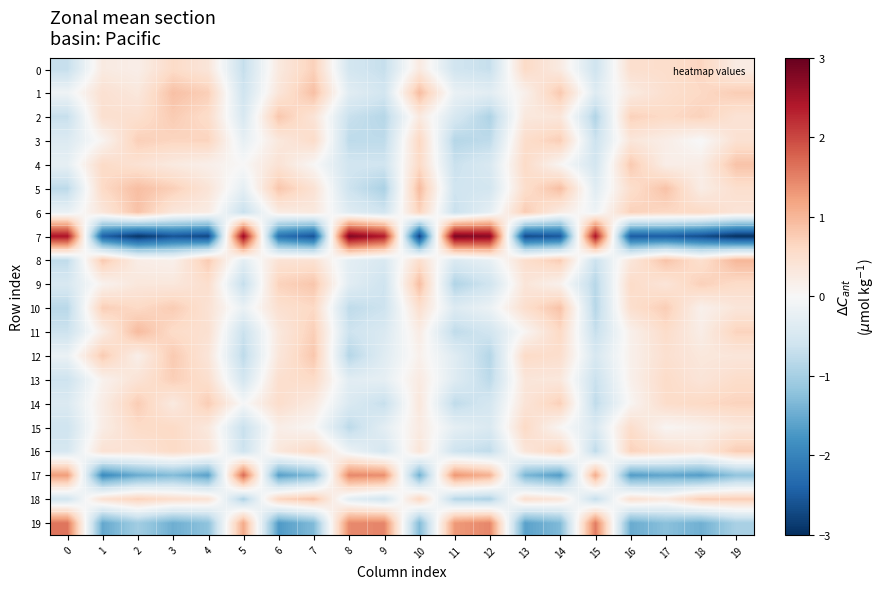

Reading left to right, transcribe all the data shown in this chart.

0: 0=-0.7	1=0.3	2=0.2	3=0.6	4=0.4	5=-0.7	6=0.3	7=0.7	8=-0.5	9=-0.7	10=0.3	11=-0.6	12=-0.7	13=0.6	14=0.3	15=-0.6	16=0.5	17=0.5	18=0.6	19=0.2
1: 0=-0.1	1=0.5	2=0.3	3=0.9	4=0.7	5=-0.6	6=0.4	7=0.9	8=-0.3	9=-0.6	10=0.9	11=-0.2	12=-0.3	13=0.2	14=0.8	15=-0.4	16=0.3	17=0.5	18=0.6	19=0.7
2: 0=-0.7	1=0.5	2=0.5	3=0.8	4=0.5	5=-0.5	6=0.8	7=0.4	8=-0.7	9=-0.8	10=0.3	11=-0.5	12=-0.9	13=0.3	14=0.3	15=-0.9	16=0.7	17=0.6	18=0.7	19=0.4
3: 0=-0.4	1=0.1	2=0.7	3=0.6	4=0.7	5=-0.2	6=0.3	7=0.6	8=-0.8	9=-0.8	10=0.6	11=-0.9	12=-0.8	13=0.5	14=0.7	15=-0.6	16=0.3	17=0.2	18=-0.0	19=0.5
4: 0=-0.3	1=0.6	2=0.4	3=0.3	4=0.2	5=0.0	6=0.4	7=0.0	8=-0.6	9=-0.6	10=0.6	11=-0.7	12=-0.5	13=0.6	14=0.1	15=-0.5	16=0.8	17=0.2	18=0.2	19=0.9
5: 0=-0.8	1=0.6	2=0.9	3=0.7	4=0.4	5=-0.3	6=0.8	7=0.4	8=-0.6	9=-1.0	10=0.9	11=-0.6	12=-0.5	13=0.5	14=0.9	15=-0.3	16=0.5	17=0.9	18=0.2	19=0.5
6: 0=-0.2	1=0.4	2=0.9	3=0.3	4=0.2	5=-0.7	6=0.2	7=0.3	8=-0.4	9=-0.6	10=0.7	11=-0.7	12=-0.3	13=0.8	14=0.2	15=-0.1	16=0.7	17=0.6	18=0.6	19=0.4
7: 0=2.5	1=-2.4	2=-2.9	3=-2.6	4=-2.7	5=2.6	6=-2.2	7=-2.6	8=2.8	9=2.4	10=-2.8	11=2.8	12=2.7	13=-2.7	14=-2.5	15=2.5	16=-2.5	17=-2.5	18=-2.7	19=-3.0
8: 0=-0.7	1=0.8	2=0.2	3=0.2	4=0.8	5=-0.3	6=0.4	7=0.4	8=-0.3	9=-0.5	10=0.5	11=-0.4	12=-0.2	13=0.5	14=0.8	15=-0.6	16=0.3	17=0.9	18=0.5	19=1.0
9: 0=-0.5	1=0.1	2=0.3	3=0.3	4=0.5	5=-0.7	6=0.7	7=0.8	8=-0.3	9=-0.6	10=0.9	11=-0.9	12=-0.6	13=0.4	14=0.1	15=-0.8	16=0.6	17=0.4	18=0.7	19=0.6
10: 0=-0.8	1=0.7	2=0.6	3=0.8	4=0.4	5=-0.2	6=0.5	7=0.6	8=-0.8	9=-0.6	10=0.5	11=-0.4	12=-0.2	13=0.5	14=0.9	15=-0.8	16=0.5	17=0.7	18=0.1	19=0.4
11: 0=-0.6	1=0.2	2=0.9	3=0.6	4=0.5	5=-0.7	6=0.3	7=0.7	8=-0.6	9=-0.4	10=0.2	11=-0.8	12=-0.6	13=0.1	14=0.6	15=-0.7	16=0.1	17=0.5	18=0.2	19=0.7
12: 0=-0.2	1=0.8	2=0.2	3=0.8	4=0.4	5=-0.8	6=0.3	7=0.8	8=-0.9	9=-0.4	10=0.1	11=-0.4	12=-0.9	13=0.6	14=0.5	15=-0.5	16=0.1	17=0.5	18=0.3	19=0.4
13: 0=-0.6	1=0.1	2=0.4	3=0.7	4=0.5	5=-0.5	6=0.5	7=0.6	8=-0.3	9=-0.3	10=0.3	11=-0.4	12=-0.8	13=0.4	14=0.3	15=-0.7	16=0.1	17=0.6	18=0.4	19=0.5
14: 0=-0.4	1=0.2	2=0.8	3=0.3	4=0.7	5=-0.0	6=0.5	7=0.3	8=-0.4	9=-0.7	10=0.3	11=-0.8	12=-0.5	13=0.4	14=0.7	15=-0.8	16=0.1	17=0.5	18=0.6	19=0.7
15: 0=-0.6	1=0.2	2=0.6	3=0.6	4=0.3	5=-0.7	6=0.2	7=0.0	8=-0.8	9=-0.3	10=0.3	11=-0.3	12=-0.4	13=0.6	14=0.0	15=-0.4	16=0.5	17=0.1	18=0.2	19=0.3
16: 0=-0.5	1=0.4	2=0.4	3=0.6	4=0.4	5=-0.6	6=0.3	7=0.6	8=-0.2	9=-0.5	10=0.4	11=-0.6	12=-0.8	13=0.4	14=0.7	15=-0.8	16=0.7	17=0.5	18=0.4	19=0.8
17: 0=1.3	1=-1.9	2=-1.5	3=-1.3	4=-1.6	5=1.7	6=-1.6	7=-1.3	8=1.5	9=1.4	10=-1.4	11=1.3	12=1.1	13=-1.4	14=-1.7	15=1.1	16=-1.7	17=-1.6	18=-1.7	19=-1.2
18: 0=-0.6	1=0.5	2=0.7	3=0.5	4=0.4	5=-0.9	6=0.7	7=0.9	8=-0.3	9=-0.6	10=0.6	11=-0.8	12=-0.9	13=0.5	14=0.4	15=-0.7	16=0.5	17=0.3	18=0.8	19=0.7
19: 0=1.6	1=-1.5	2=-1.0	3=-1.5	4=-1.2	5=1.1	6=-1.7	7=-1.3	8=1.4	9=1.5	10=-1.3	11=1.3	12=1.5	13=-1.6	14=-1.3	15=1.6	16=-1.5	17=-1.2	18=-1.4	19=-1.0